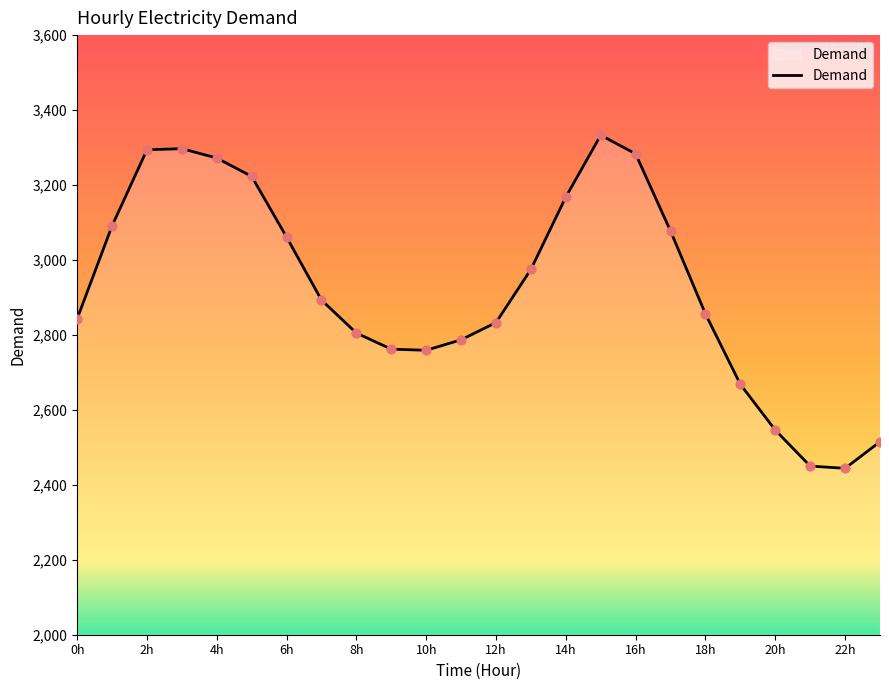

What is the difference between the maximum and minimum values?

889